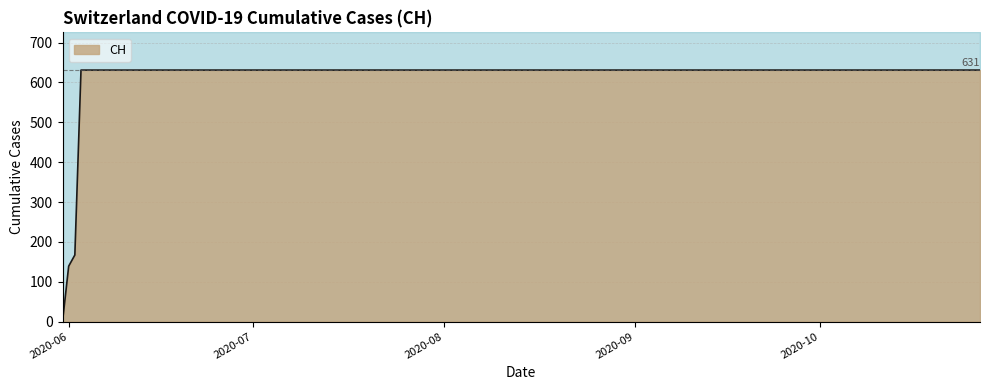

The chart shows a value of 205 at 2020-06-30. True or false?

False